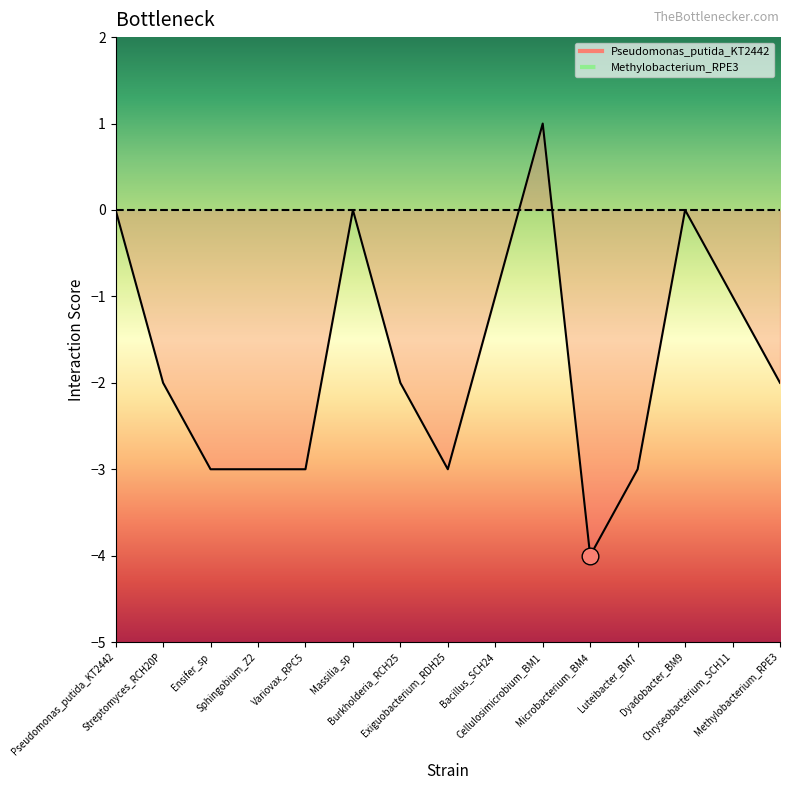

What is the average value?

-2